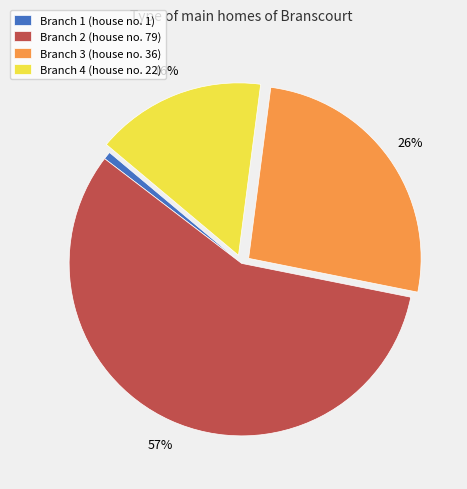

Which category has the smallest portion of the pie?

Branch 1